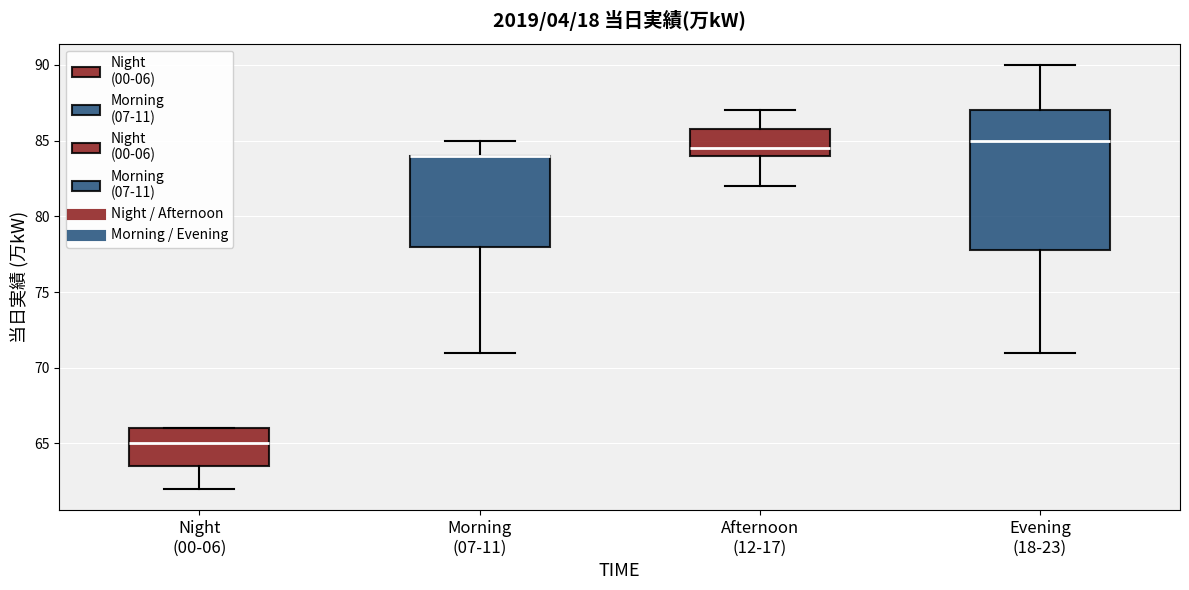

Which box is the tallest, from its lower edge to its upper edge?

Evening (18-23)